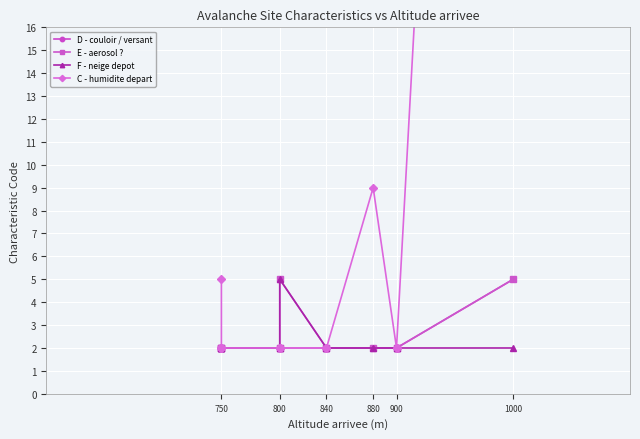

What is the difference between the maximum and minimum values in the C - humidite depart series?

93